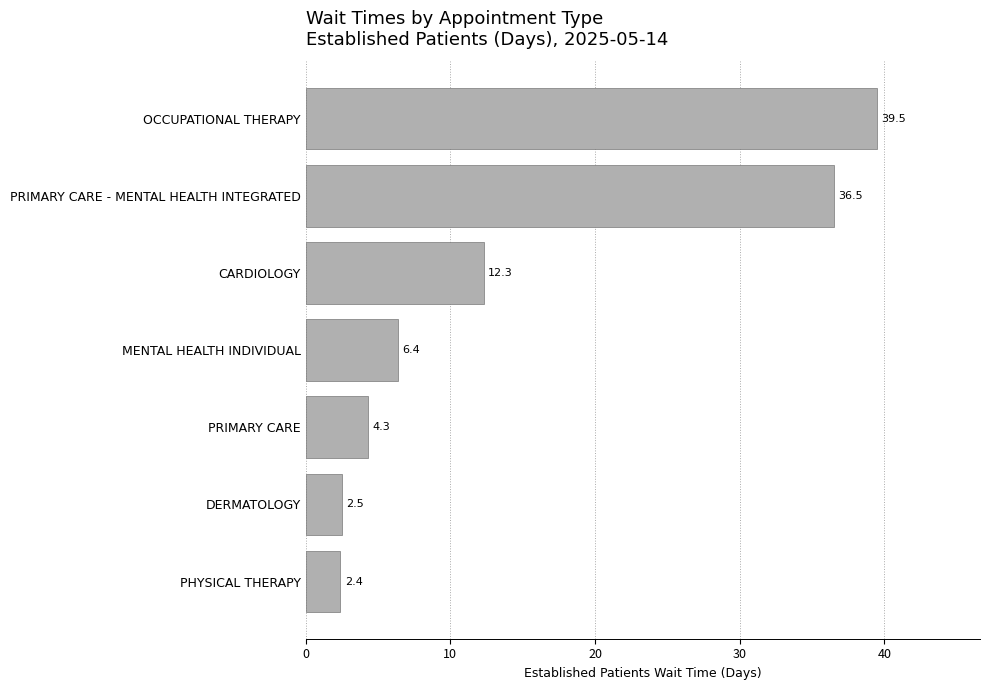

What is the greatest value displayed?

39.5